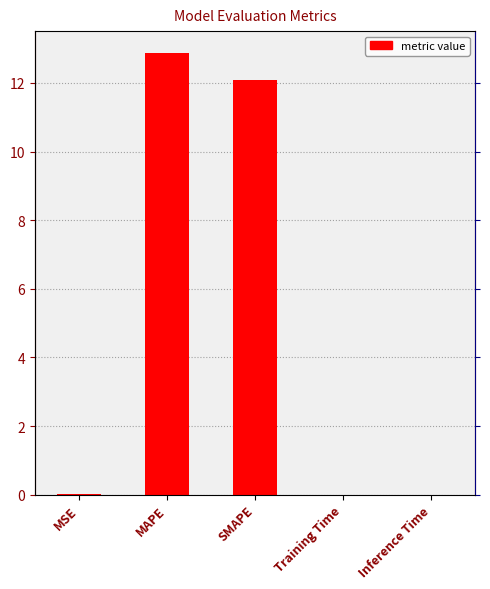

What is the difference between the values at SMAPE and MSE?

12.1